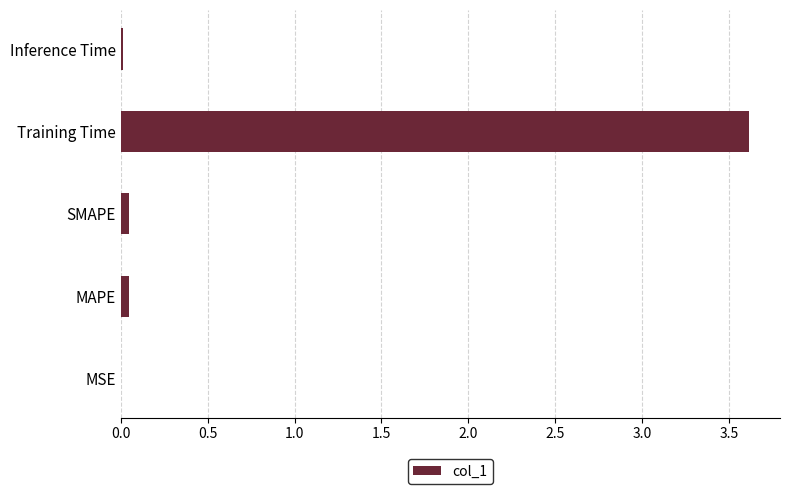

What is the sum of all values?

3.7